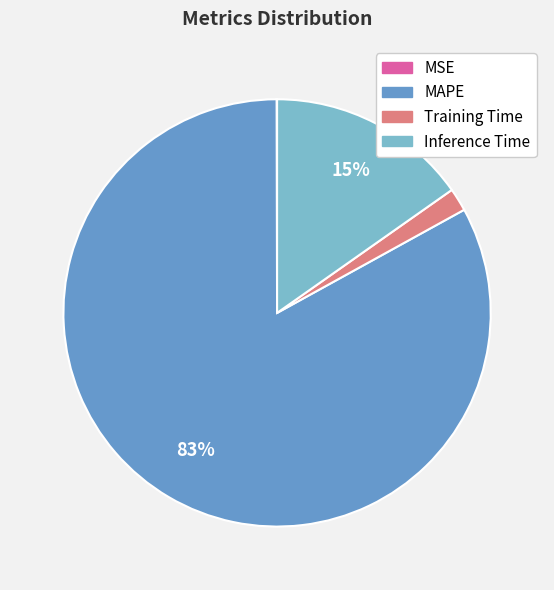

To the nearest percent, what portion does MAPE represent?

83%